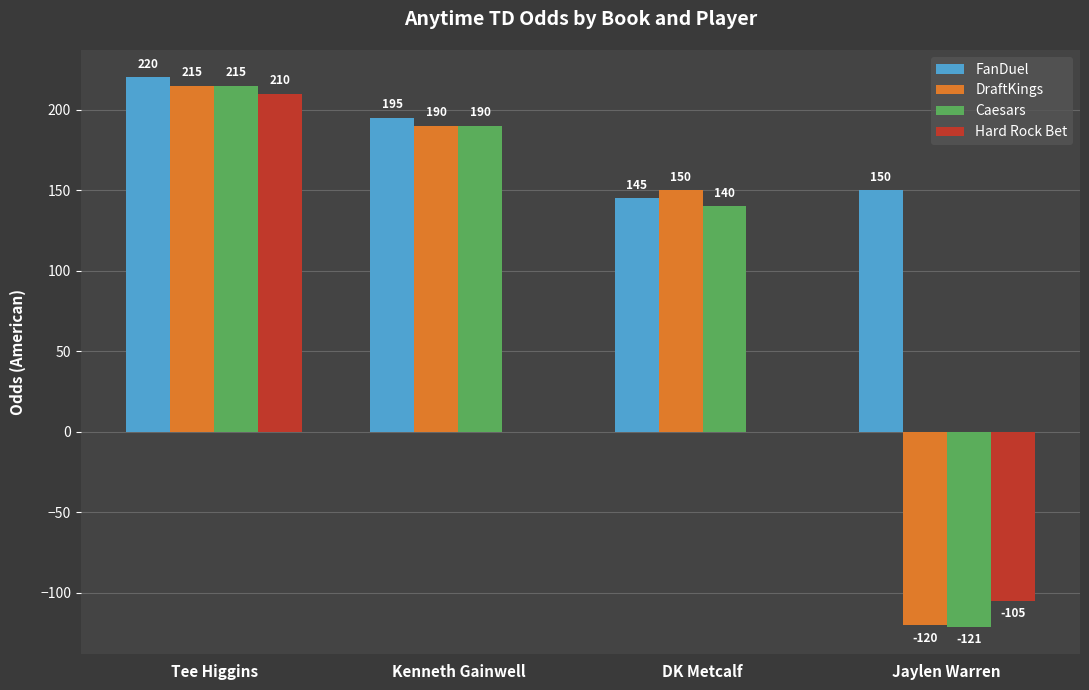

How many distinct data groups are displayed?

4